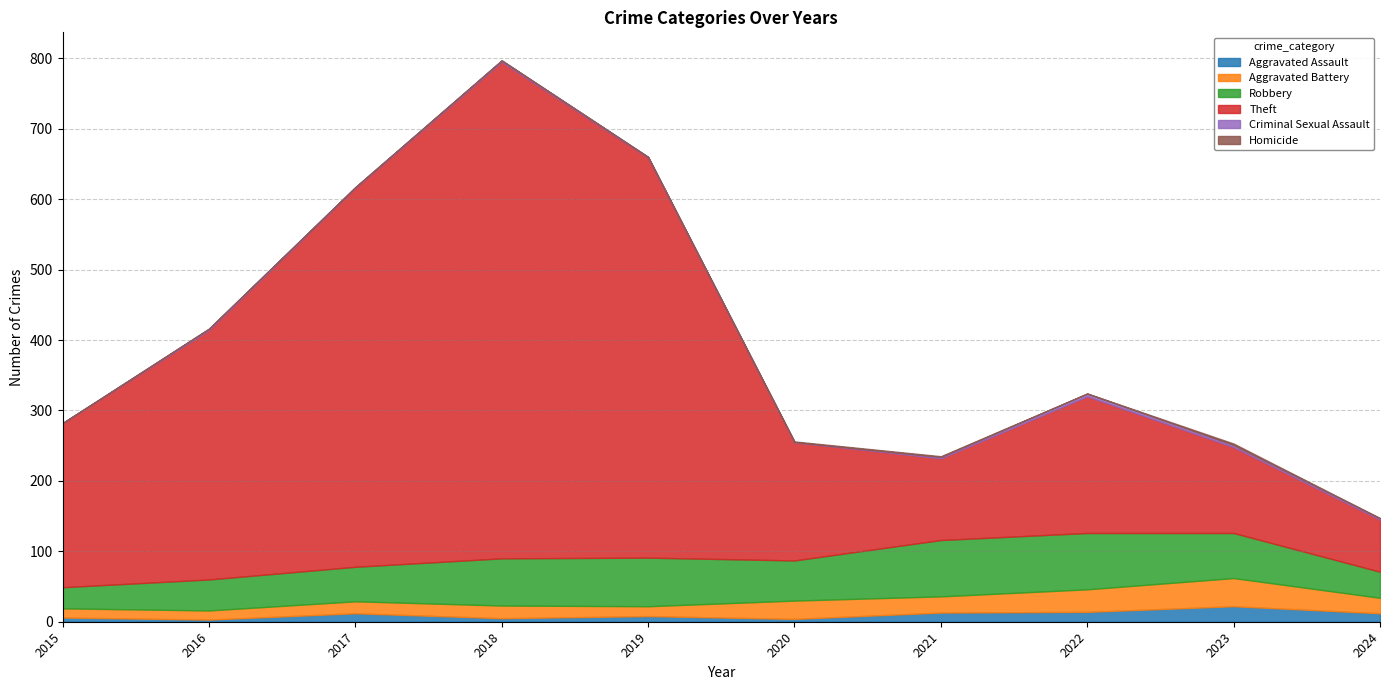

At which category does the chart reach its peak across all series?

2018